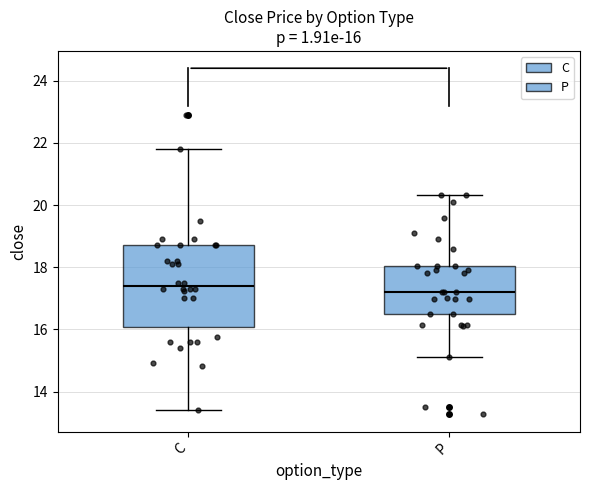

Which box is the tallest, from its lower edge to its upper edge?

C